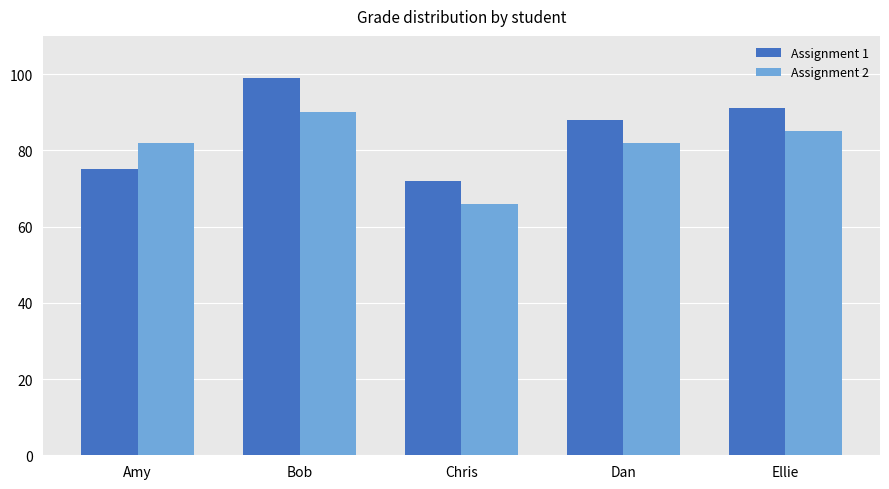

Is the value of Assignment 1 at Ellie greater than the value of Assignment 2 at Ellie?

Yes